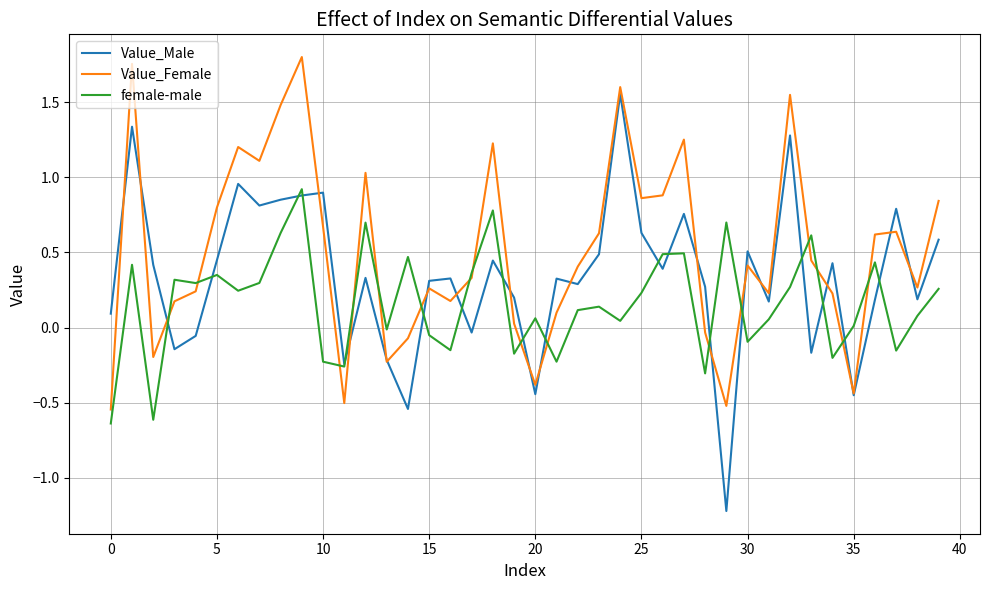

Rank the series by their average value, from lowest to highest.

female-male, Value_Male, Value_Female